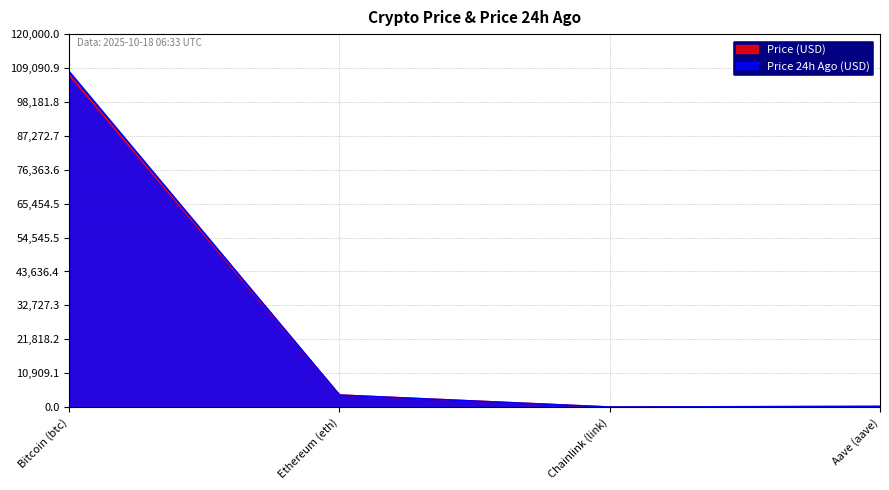

Is the value of Price 24h Ago (USD) at Aave (aave) greater than the value of Price (USD) at Chainlink (link)?

Yes